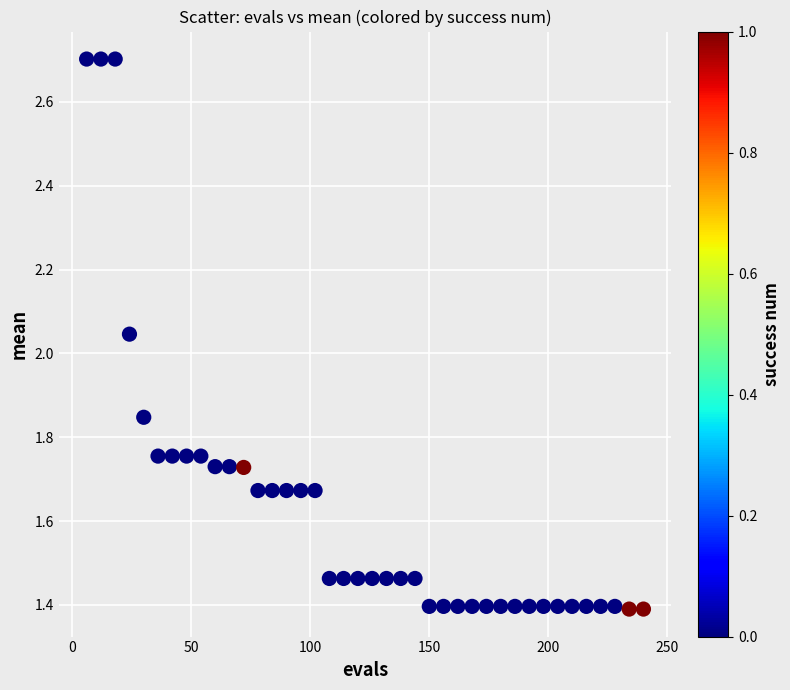

What is the range of X values (max minus min)?

234.0